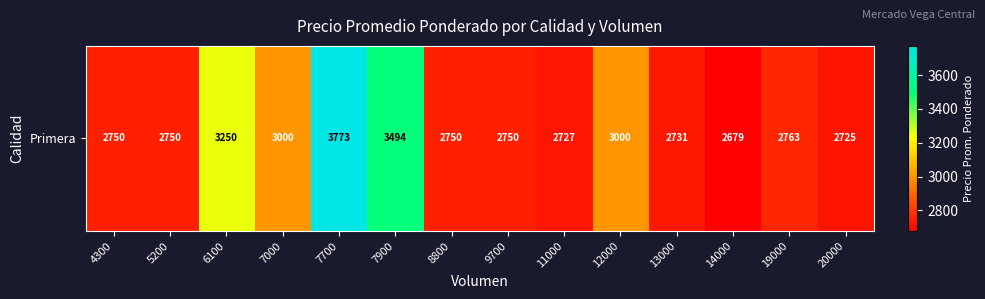

Which category has the highest value across all series?

7700